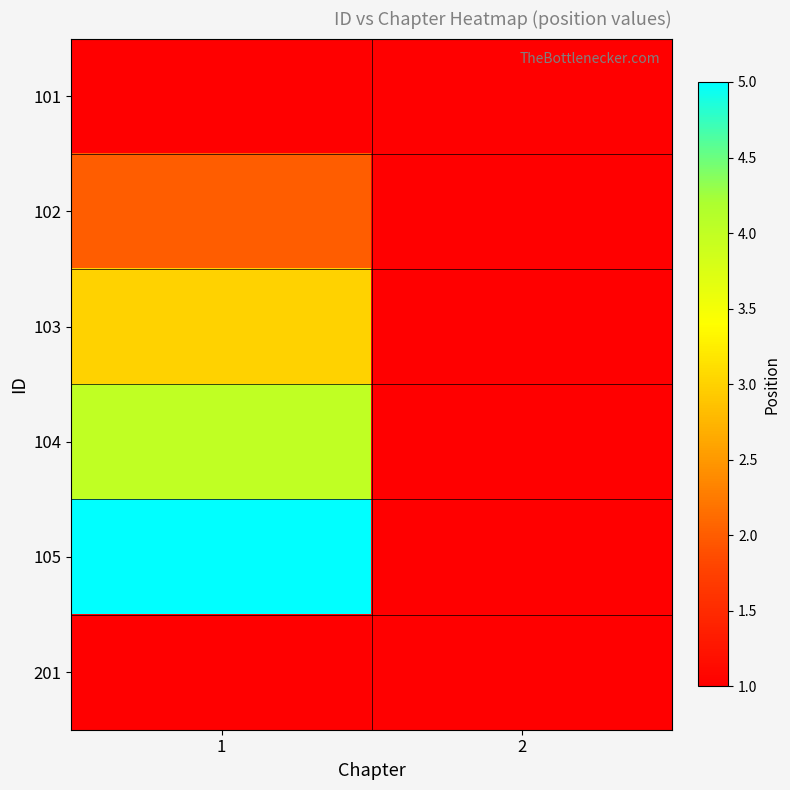

Is the value of 105 at 2 greater than the value of 201 at 1?

No